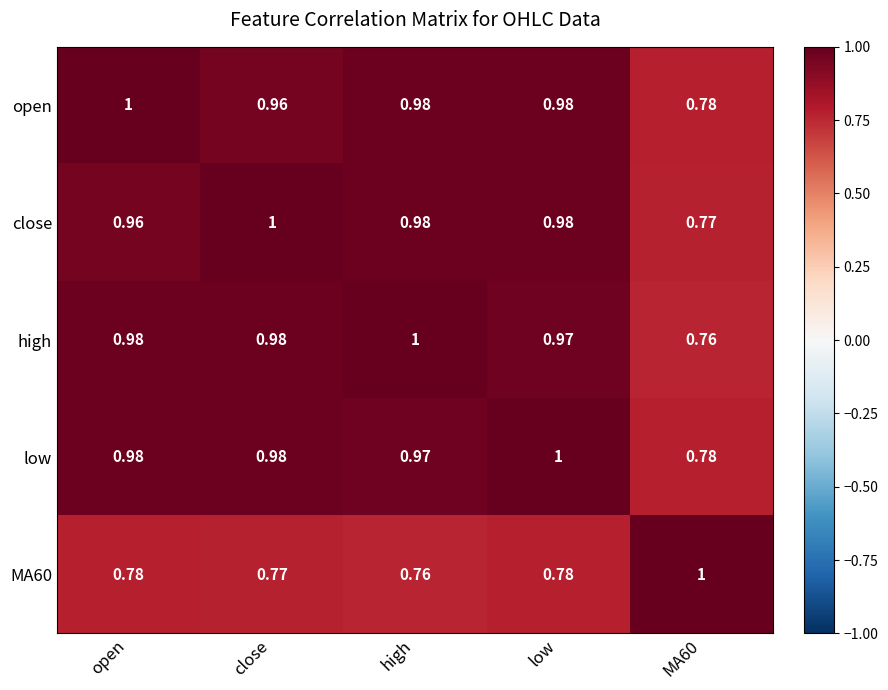

At which label does MA60 reach its minimum?

high